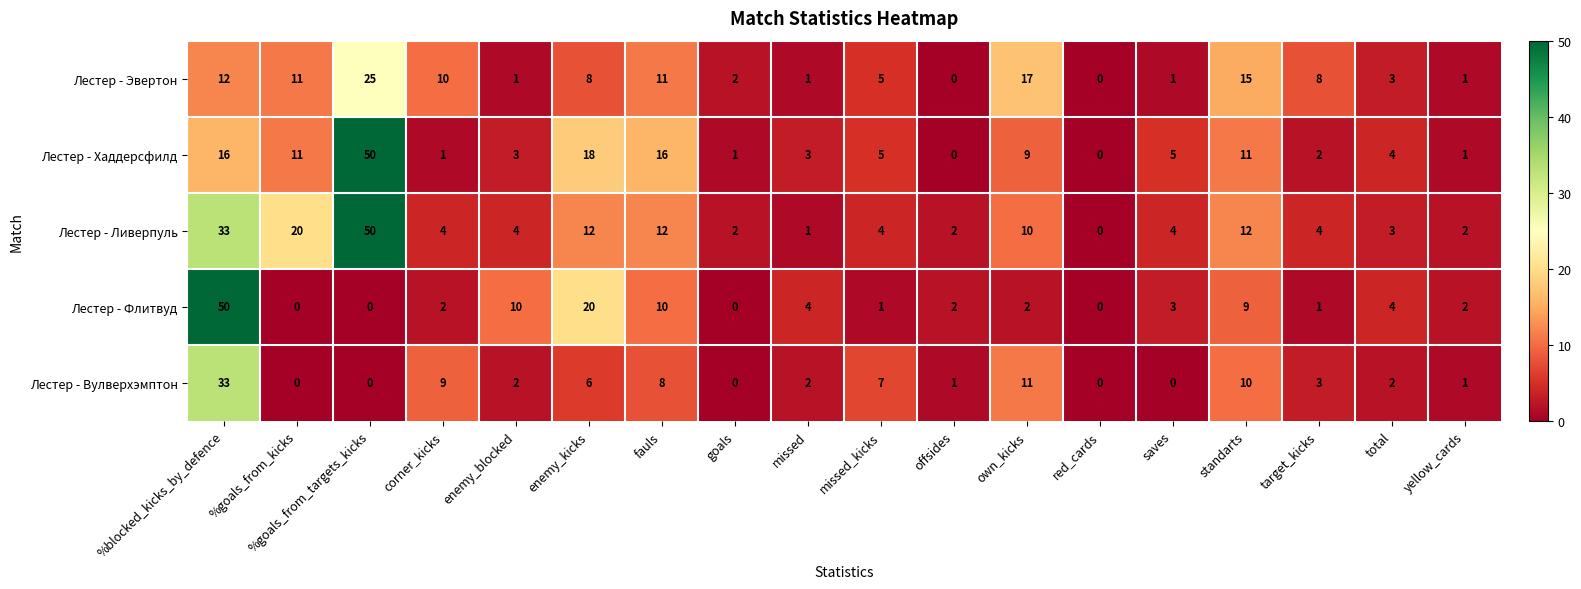

What is the greatest value displayed?

50